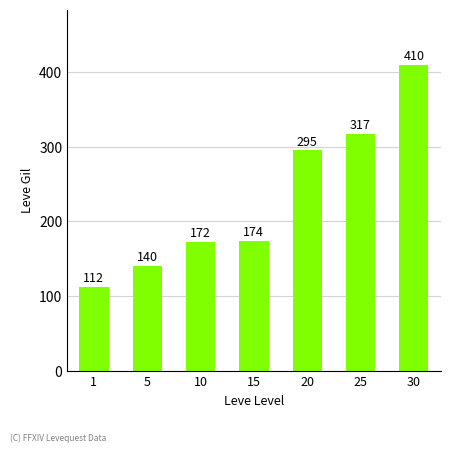

Reading left to right, extract all data points from this chart.

112	140	172	174	295	317	410